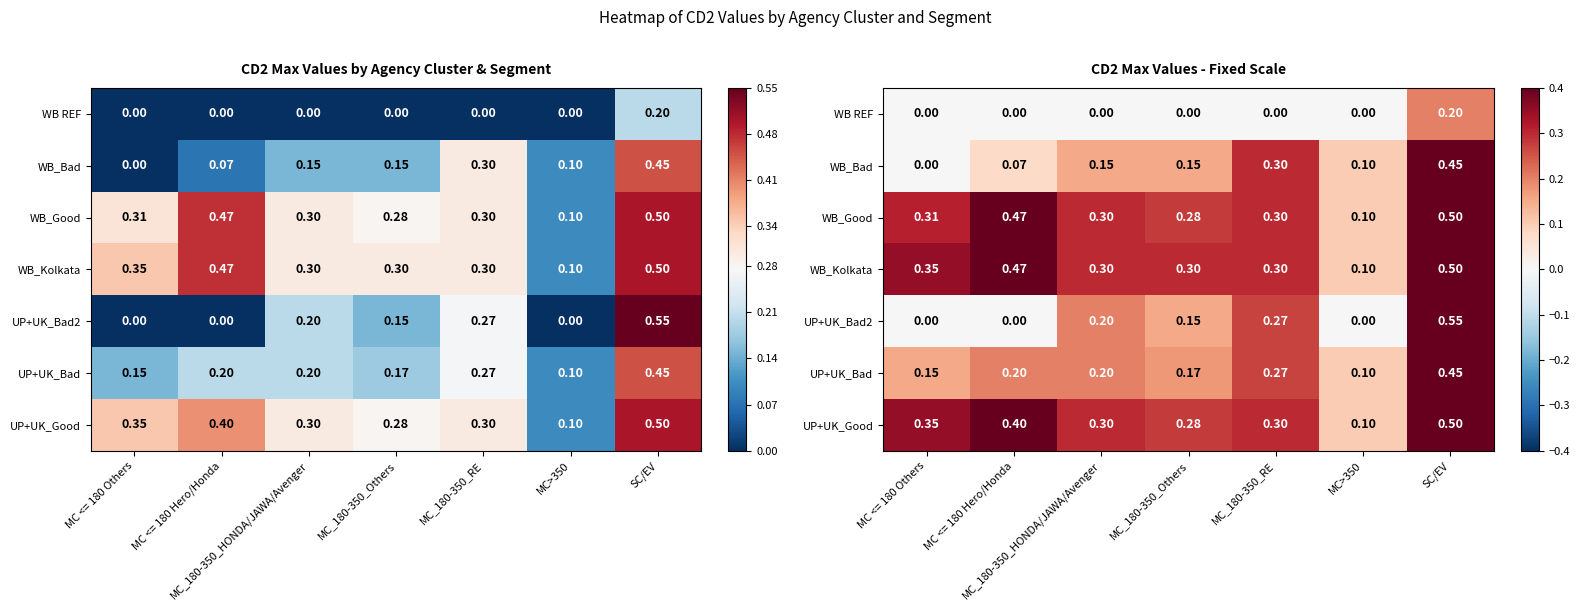

Rank the series by their maximum value, from highest to lowest.

UP+UK_Bad2, WB_Good, WB_Kolkata, UP+UK_Good, WB_Bad, UP+UK_Bad, WB REF